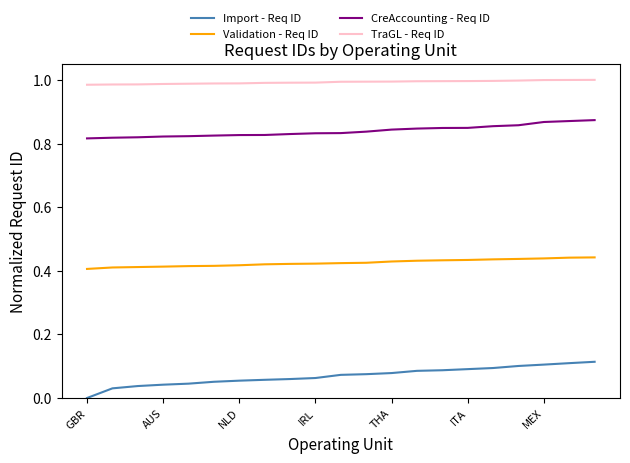

List the series in order of their overall mean, highest first.

TraGL - Req ID, CreAccounting - Req ID, Validation - Req ID, Import - Req ID